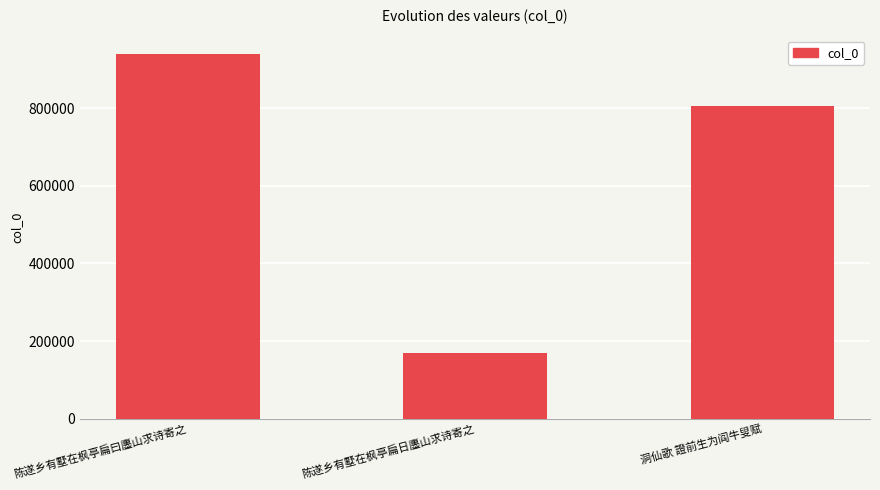

List the labels in order of value, smallest first.

陈遂乡有墅在枫亭扁日廛山求诗寄之, 洞仙歌 證前生为阎牛叟赋, 陈遂乡有墅在枫亭扁曰廛山求诗寄之